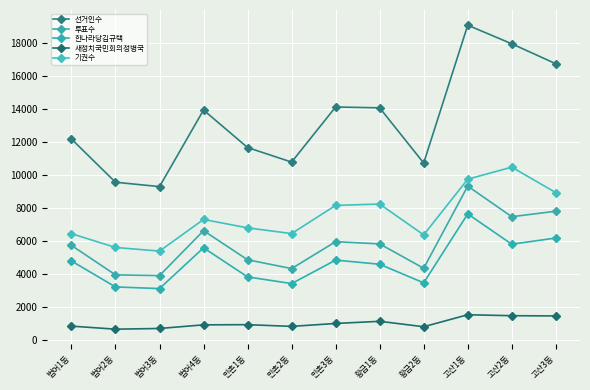

Is the value of 투표수 at 범어1동 greater than the value of 선거인수 at 만촌2동?

No